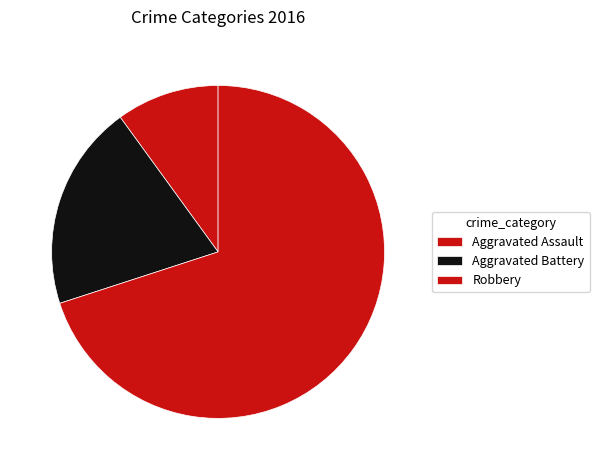

Rank the categories by value from lowest to highest.

Aggravated Assault, Aggravated Battery, Robbery